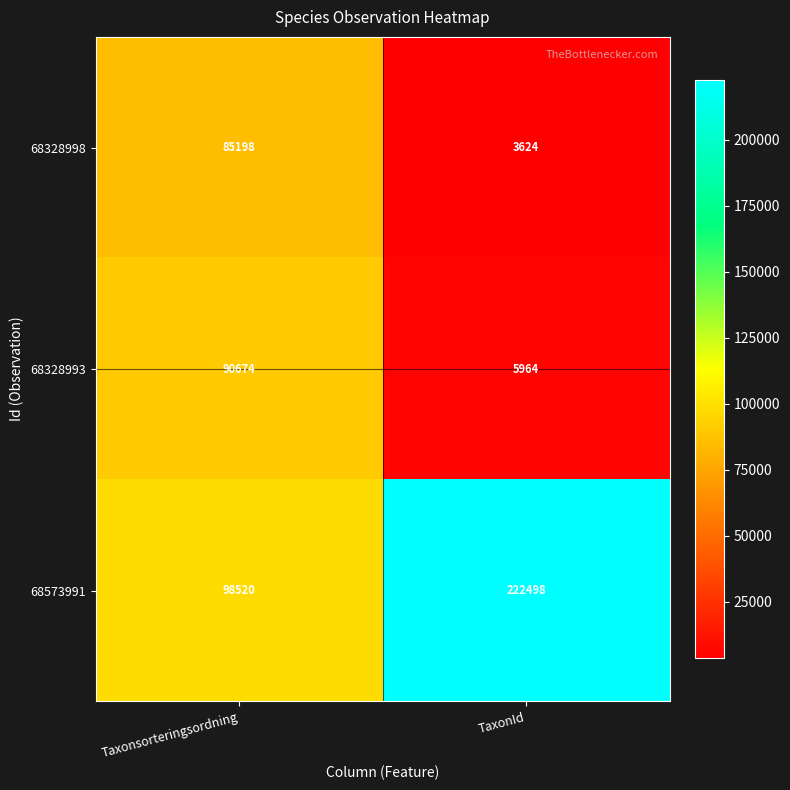

Reading left to right, extract all data points from this chart.

68328998: 85198	3624
68328993: 90674	5964
68573991: 98520	222498